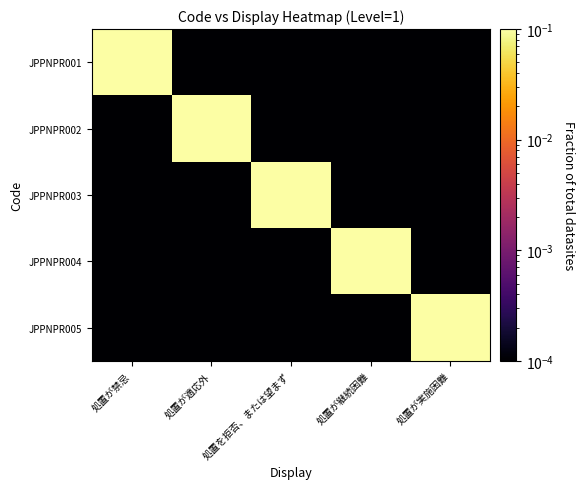

Which has a higher value, 処置を拒否、または望まず or 処置が継続困難?

処置を拒否、または望まず